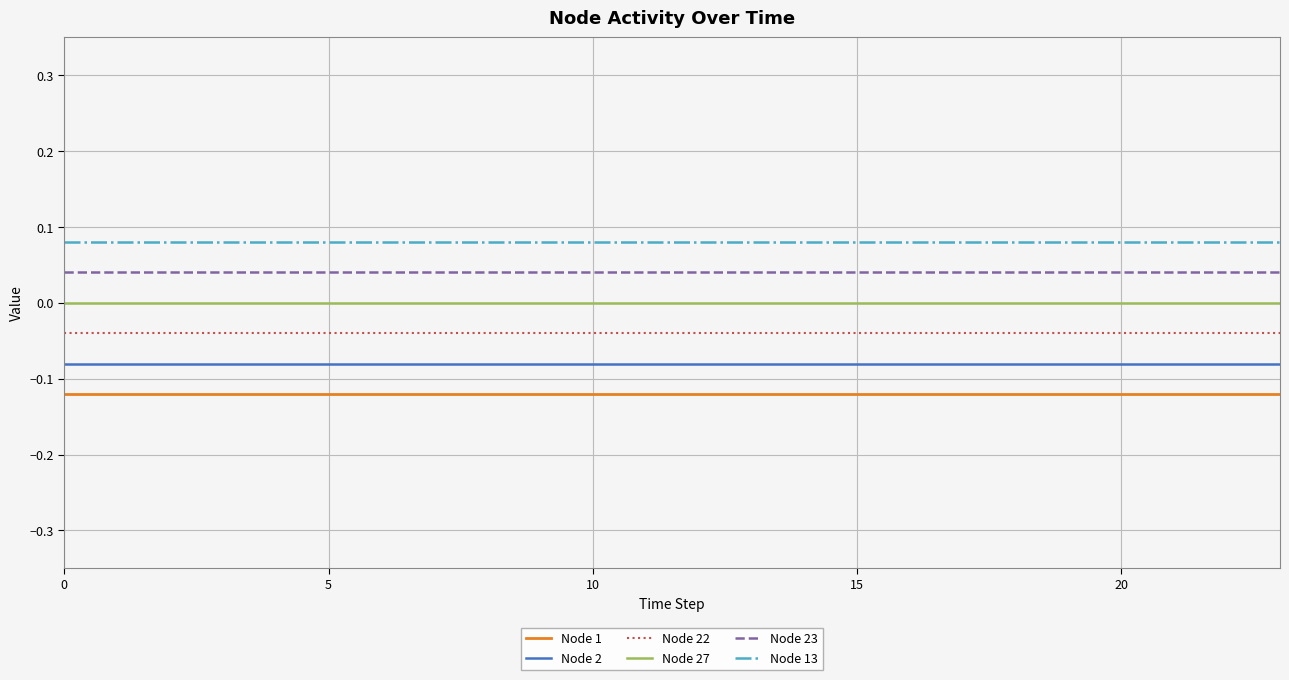

True or false: Node 1 has more than 2 points higher than both neighbors.

False